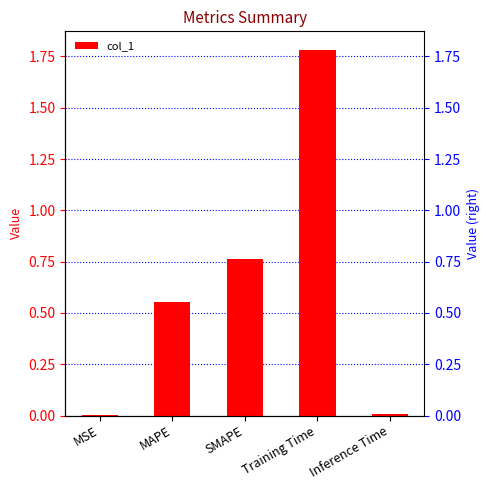

Where is the data nearest to the value 0?

MSE